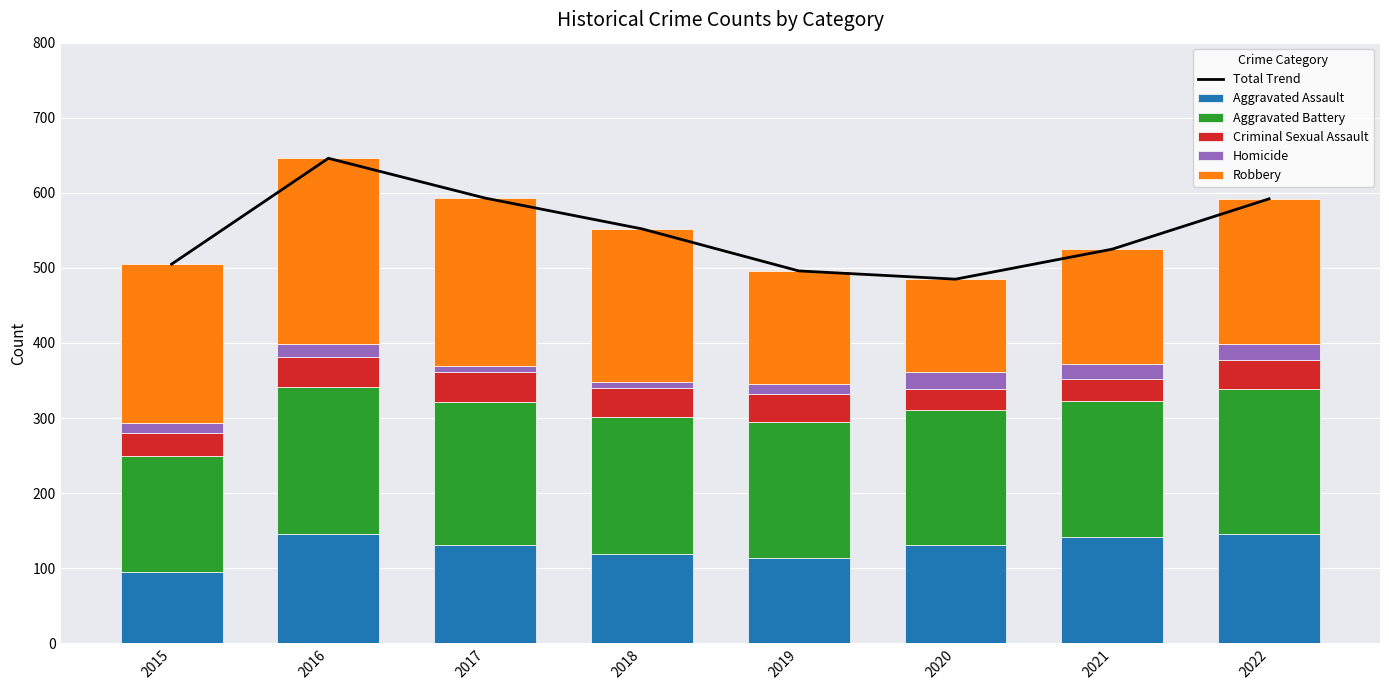

The value of Aggravated Battery at 2022 is 193. True or false?

True